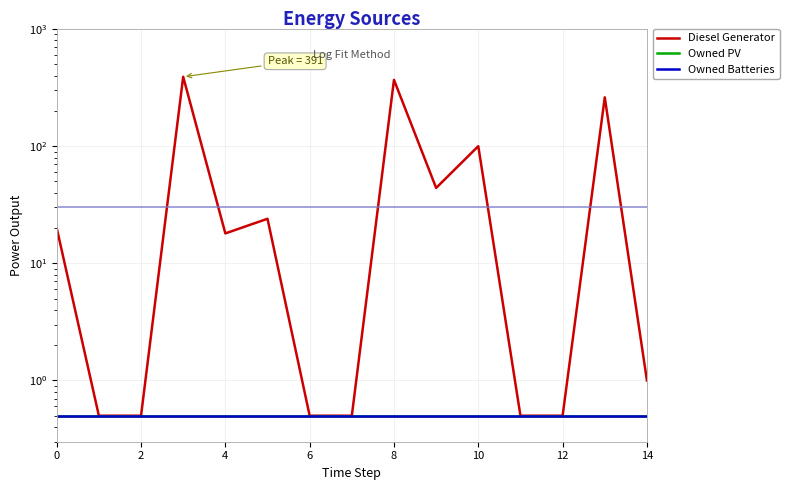

Does the chart display data point markers on the line(s)?

No